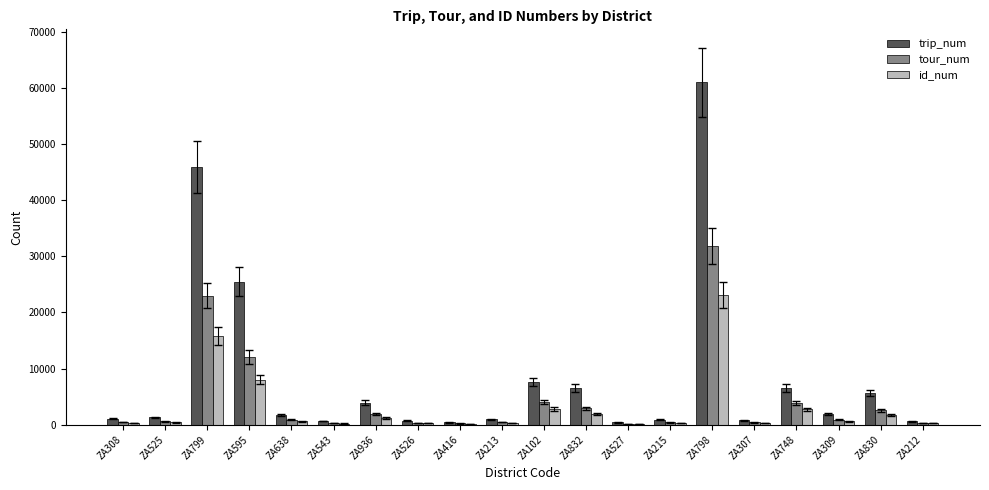

What is the maximum value for id_num?

23167